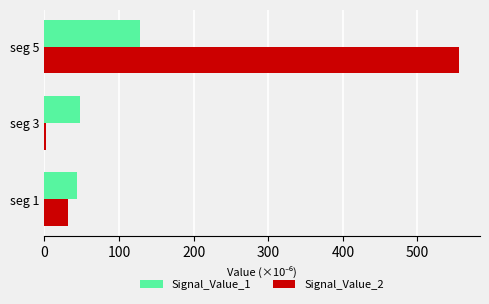

At which label does Signal_Value_2 reach its minimum?

seg 3